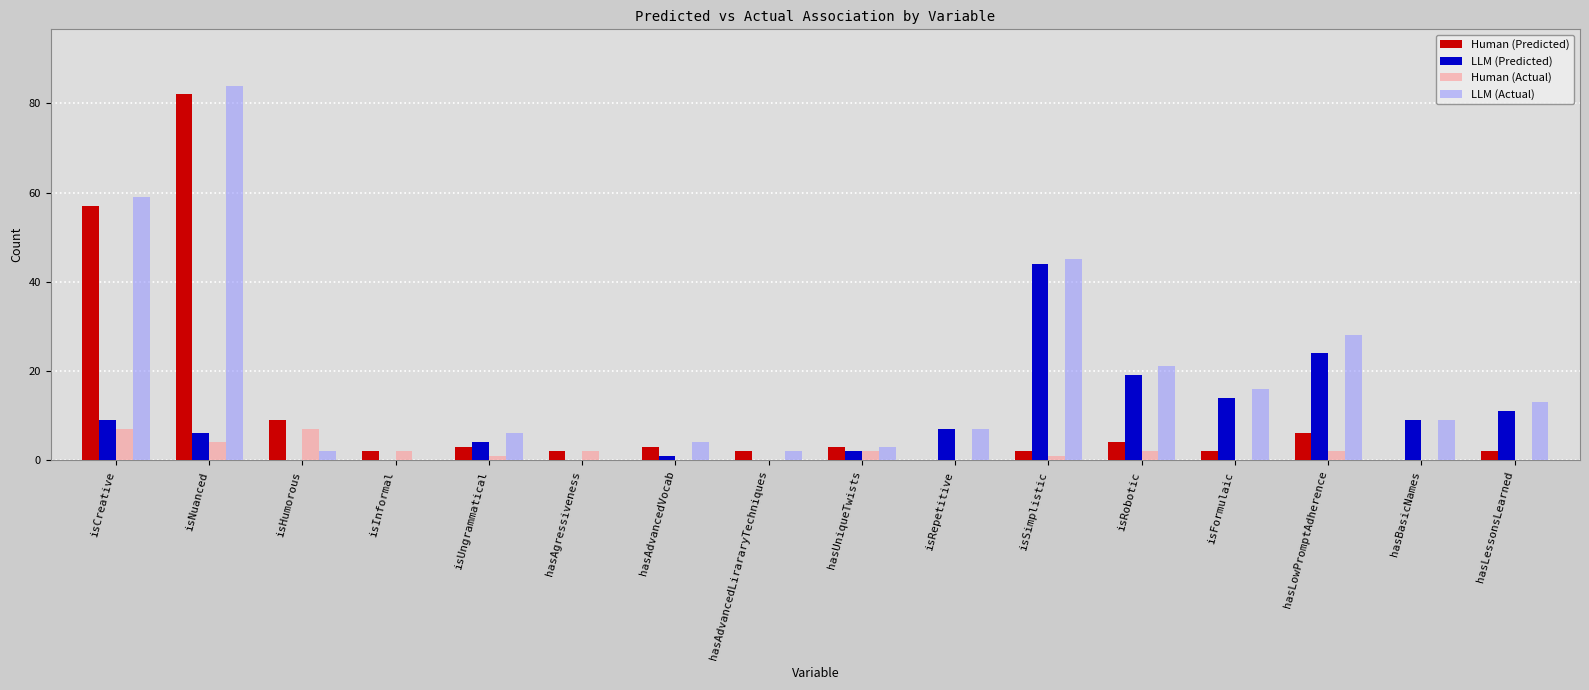

Are the bars grouped side by side (vs. stacked)?

Yes